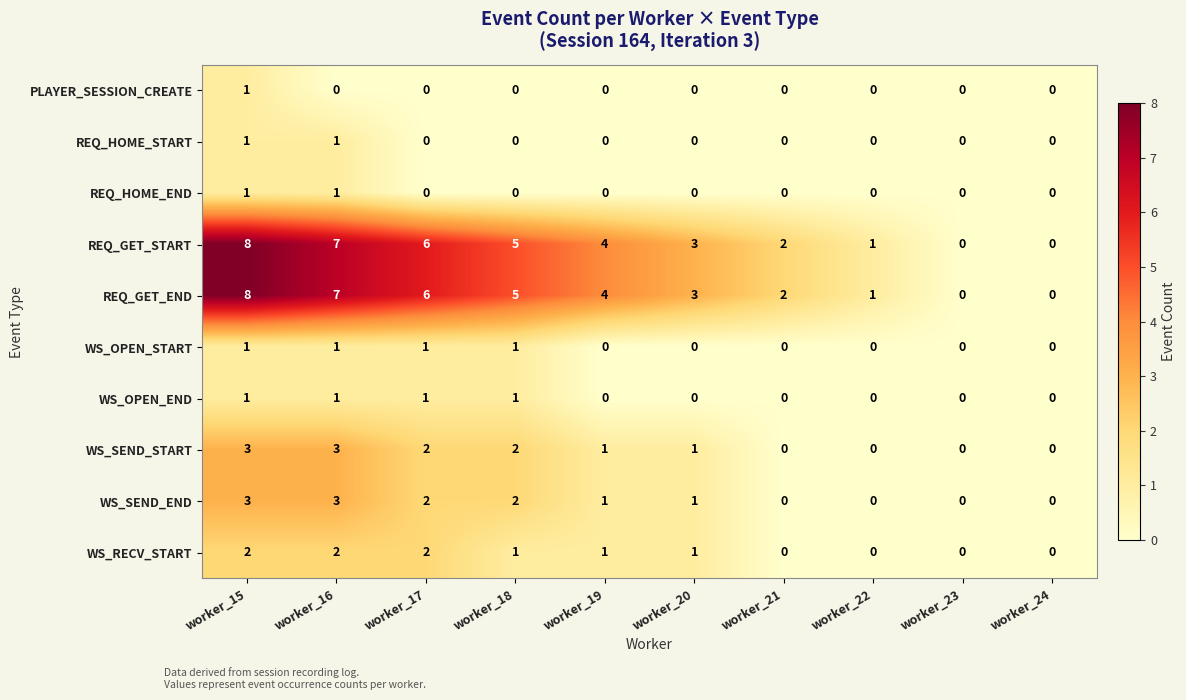

The REQ_HOME_START series shows 0 at worker_23. True or false?

True